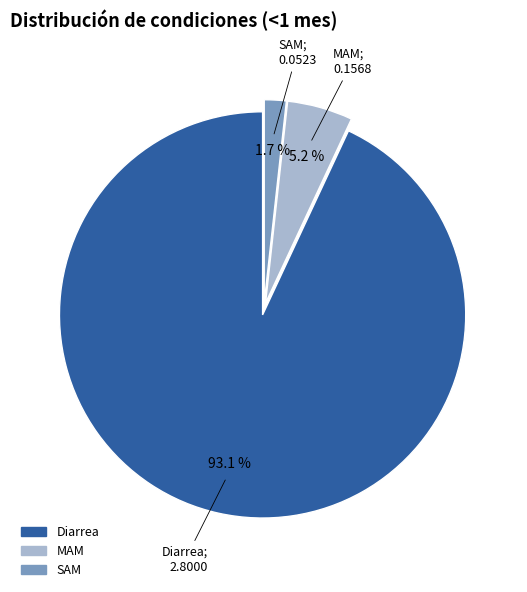

Which category has the smallest portion of the pie?

SAM